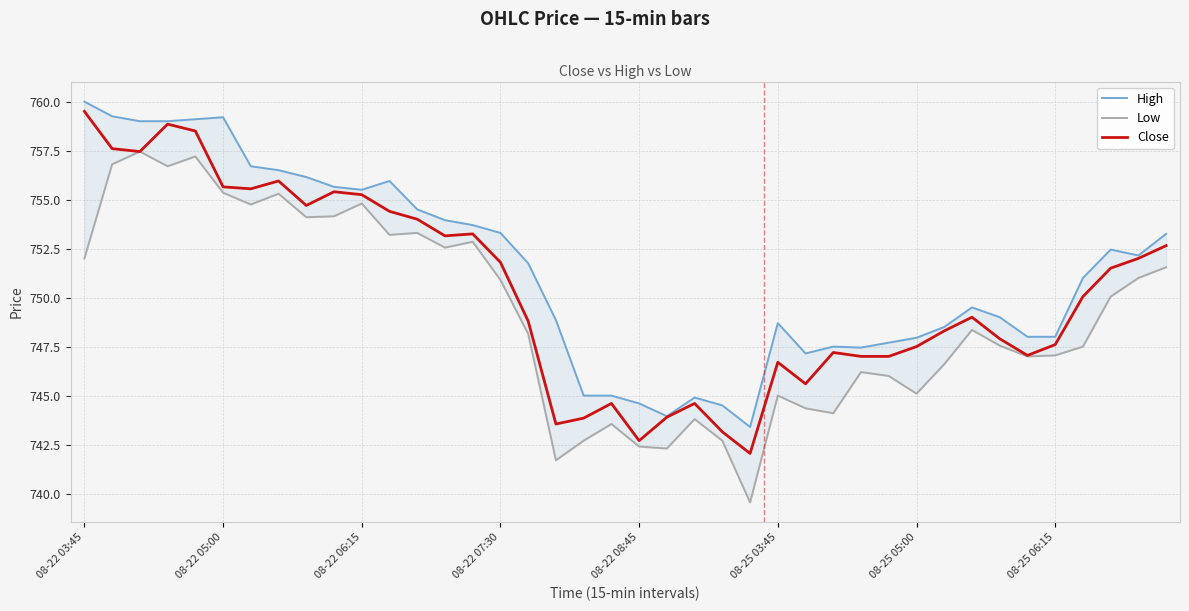

What is the highest value of the Close series?

759.5